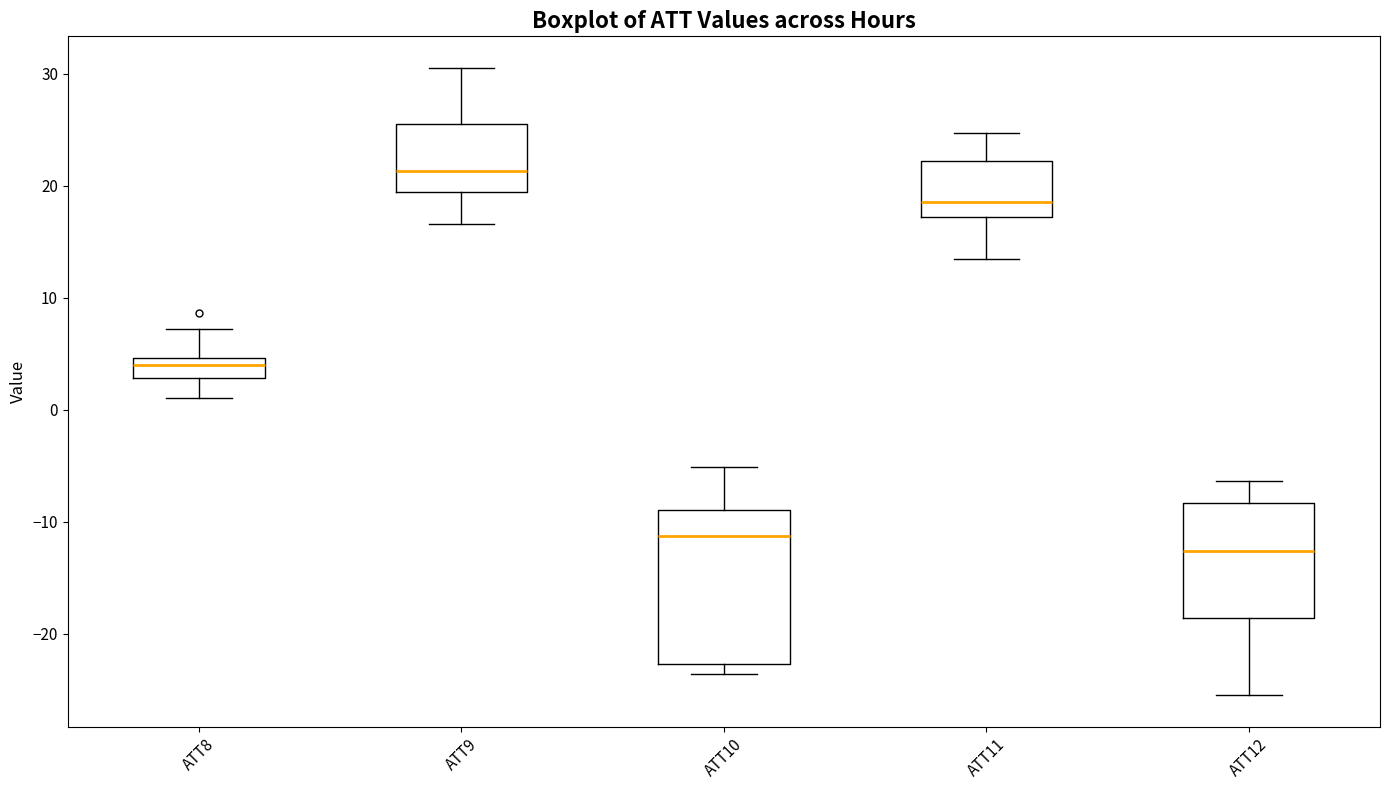

Reading left to right, read every box against the y-axis: the position of its median line, the range the box covers, and the ends of its whiskers. The values are not printed on the chart, so give them approximately, as read against the axis.

ATT8: median 4, box 3 to 5, whiskers 1 to 7
ATT9: median 21, box 19 to 26, whiskers 17 to 31
ATT10: median -11, box -23 to -9, whiskers -24 to -5
ATT11: median 19, box 17 to 22, whiskers 13 to 25
ATT12: median -13, box -19 to -8, whiskers -25 to -6